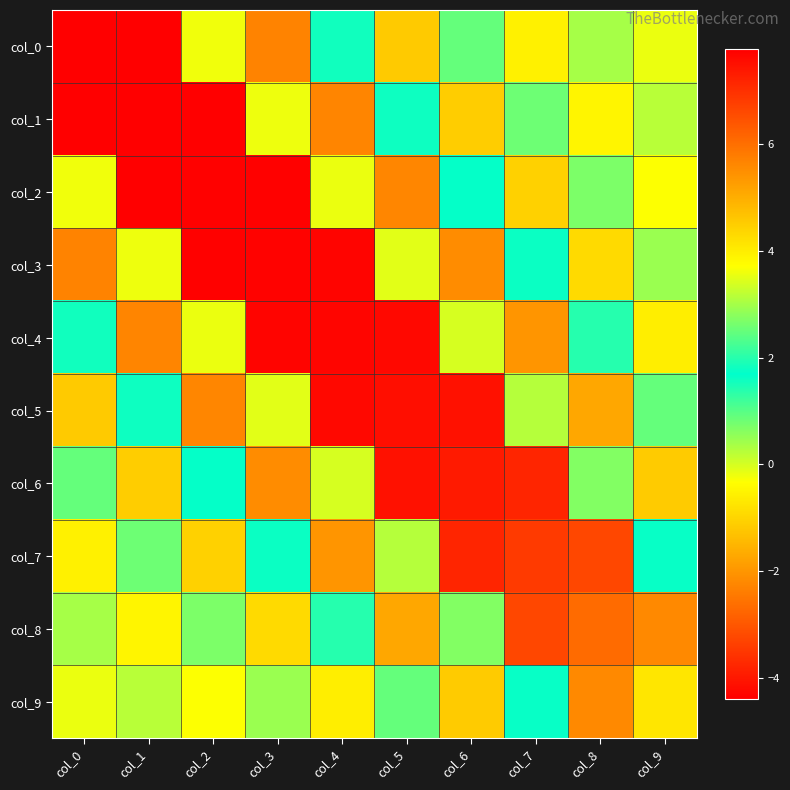

What is the spread (max minus min) of values at col_2?

12.1